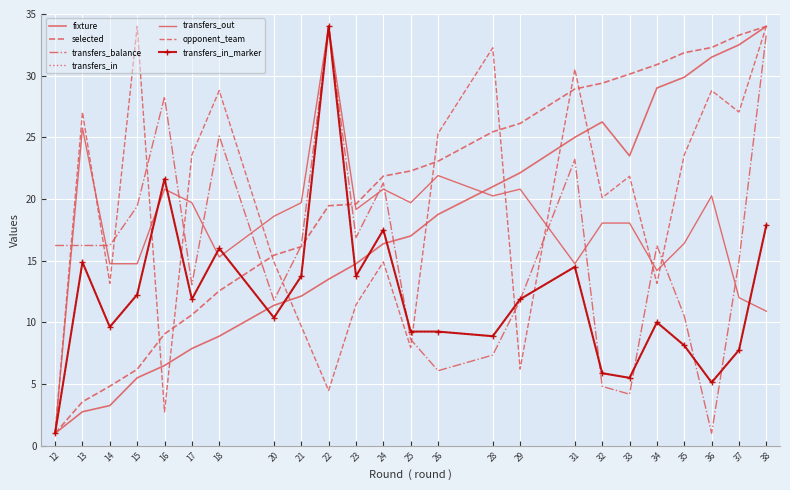

Between 34 and 38, which series saw the biggest shift?

opponent_team